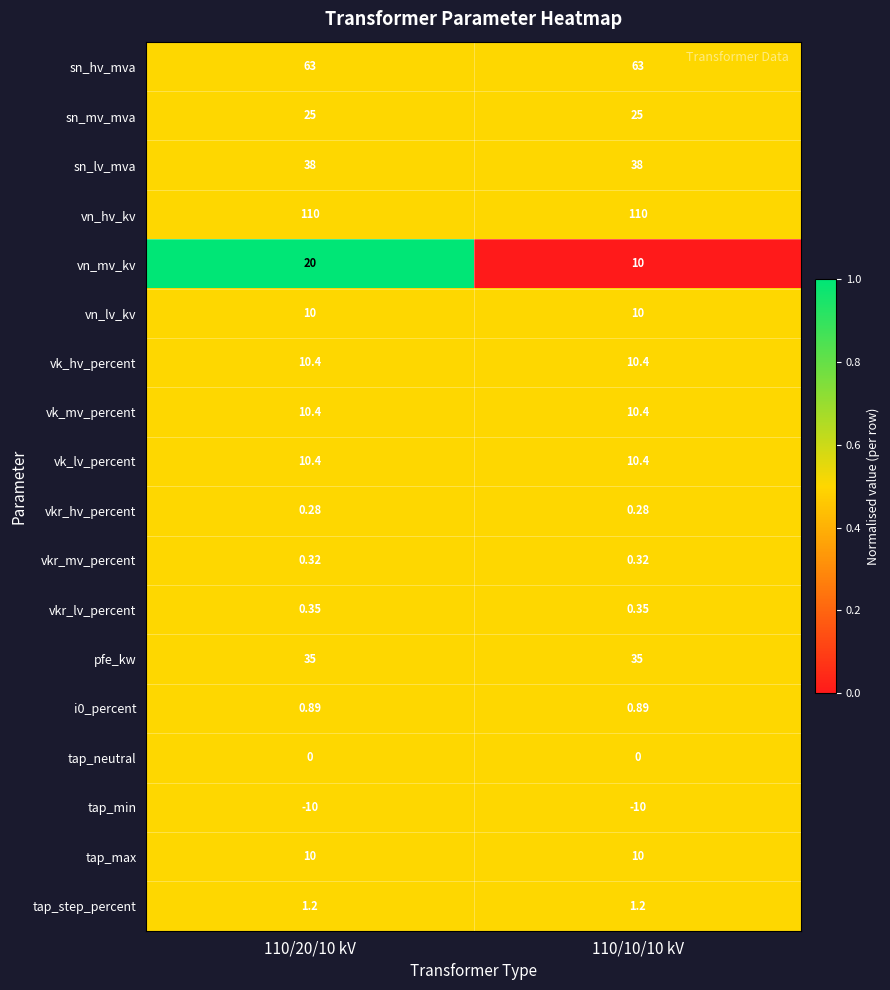

Between 110/20/10 kV and 110/10/10 kV, which series saw the biggest shift?

vn_mv_kv